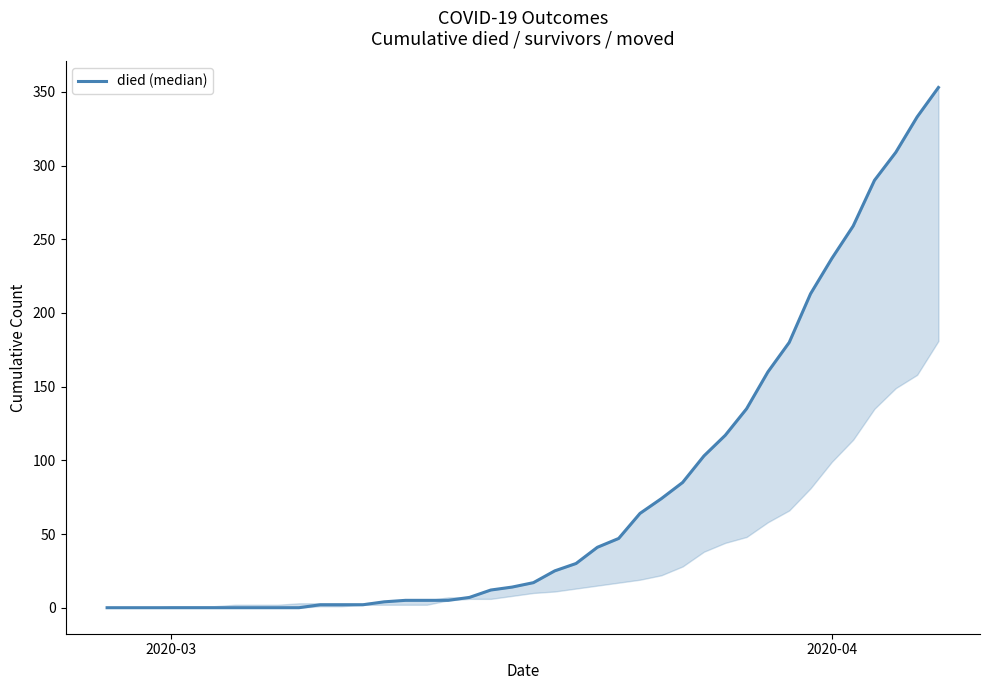

What is the maximum value shown in the chart?

353